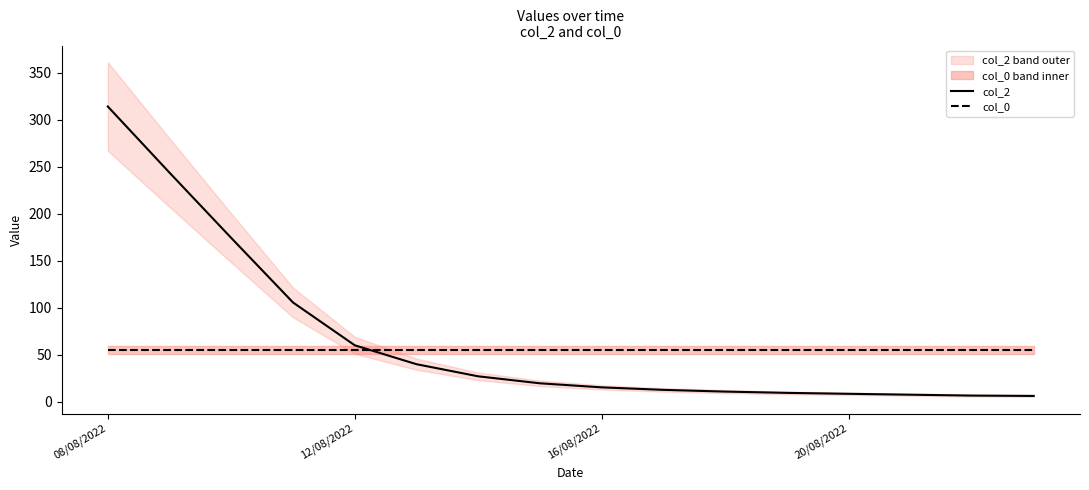

Which series ends up on top after the final intersection of col_0 and col_2?

col_0